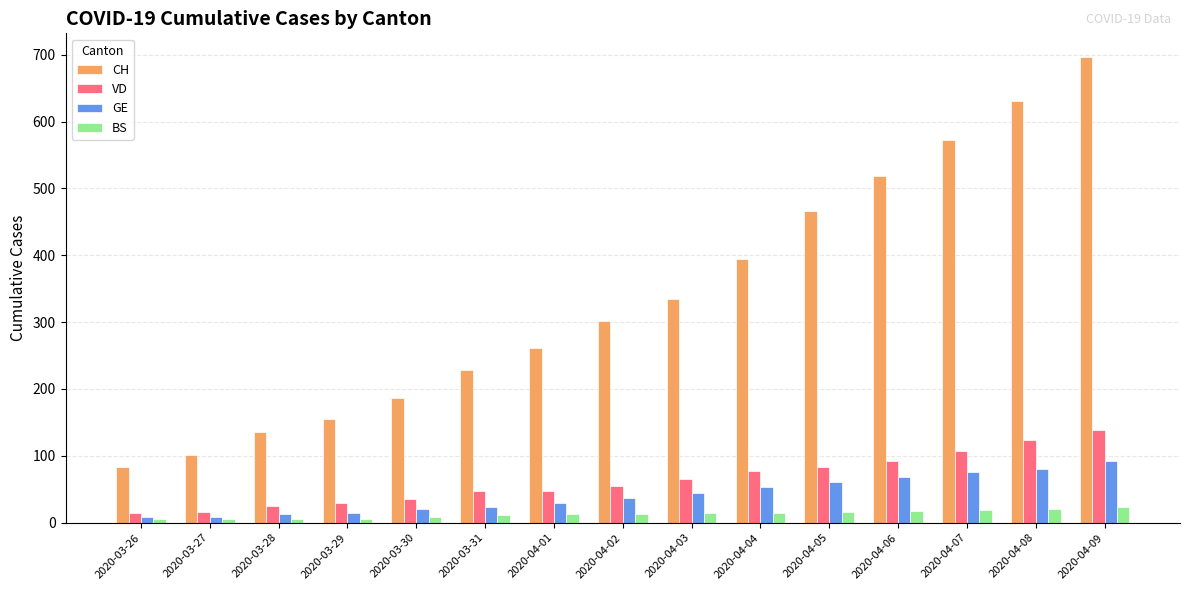

Which series has the largest total across all categories?

CH